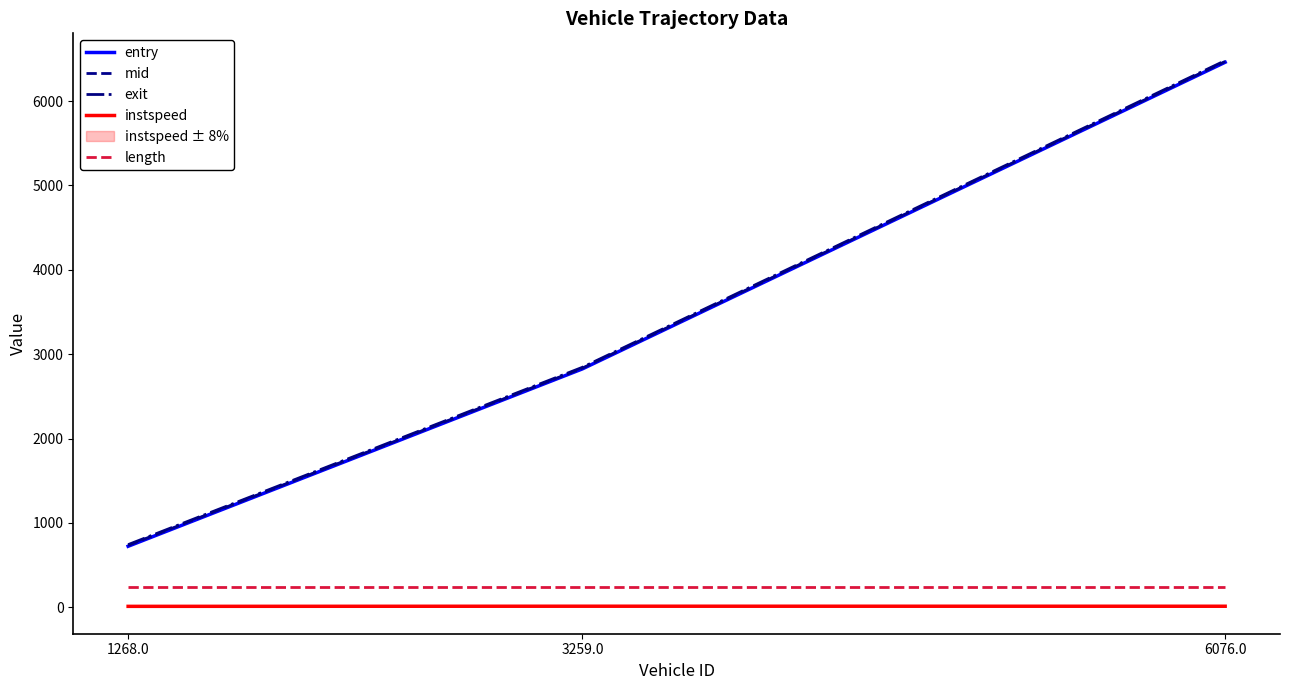

Does the chart have visible grid lines?

No